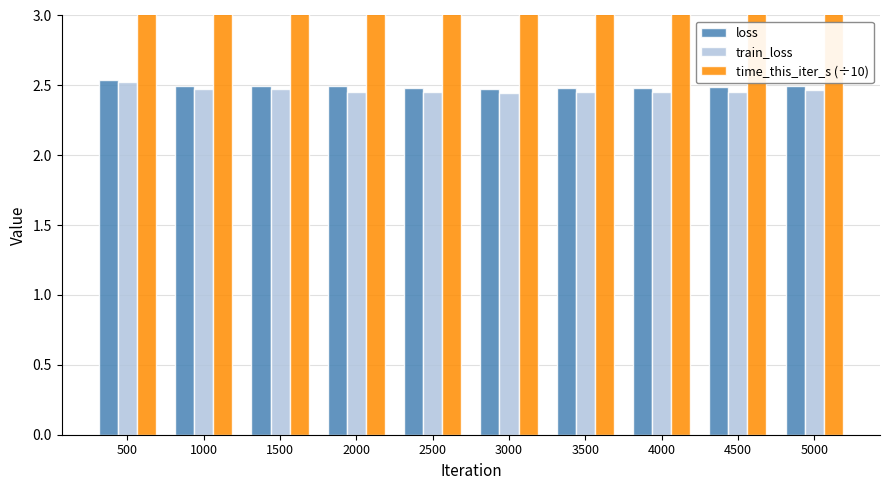

What is the greatest value displayed?

3.4